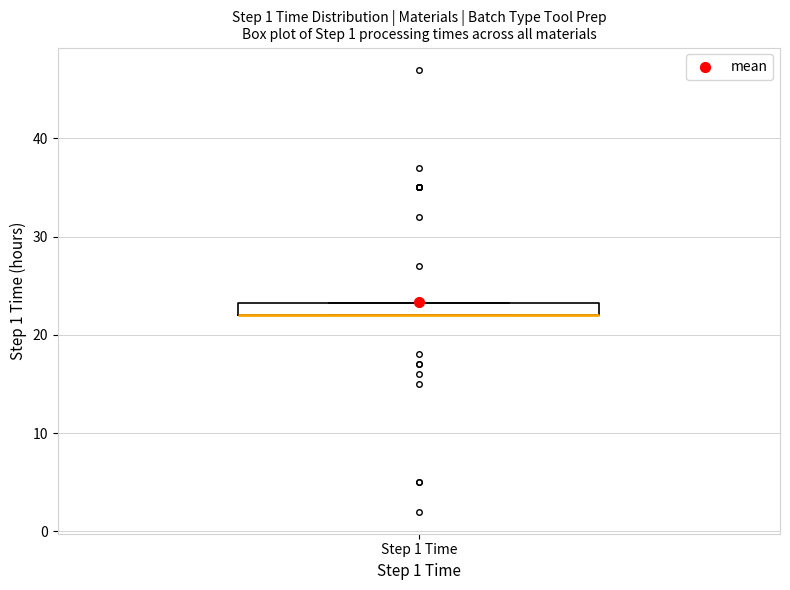

Where is the upper edge of the box for Step 1 Time on the y-axis? The values are not printed on the chart, so give them approximately, as read against the axis.

23